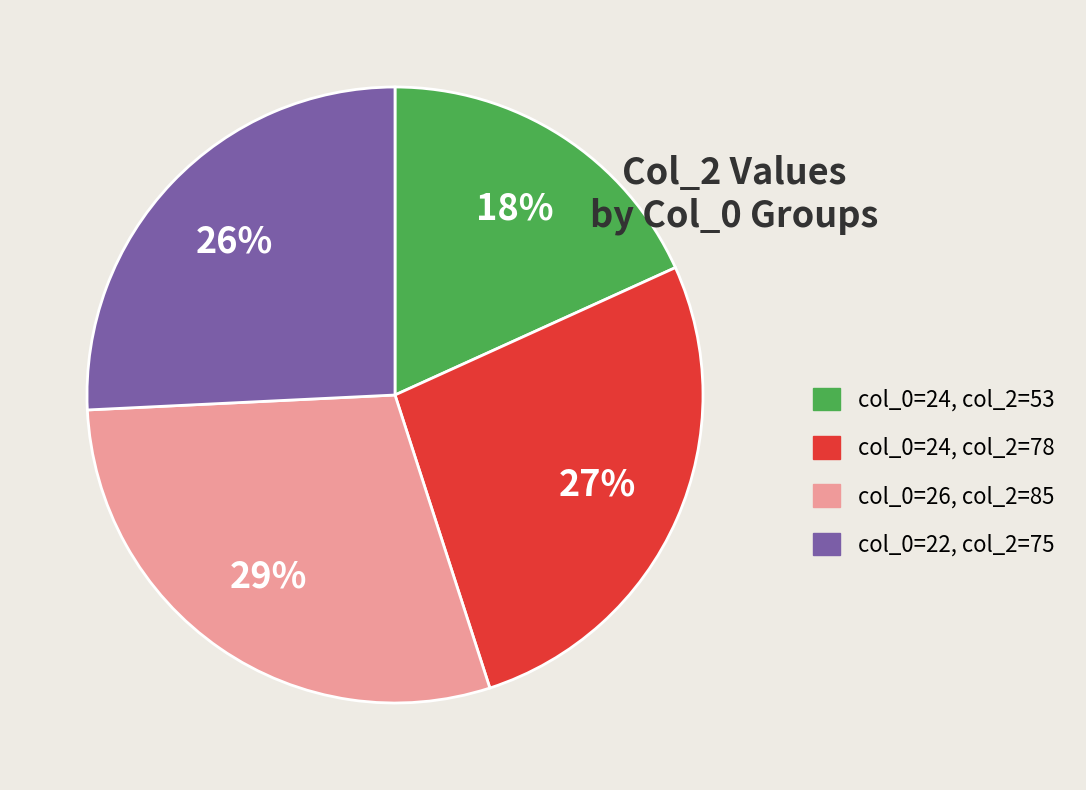

To the nearest percent, what is the difference between the largest and smallest slice percentages?

11%